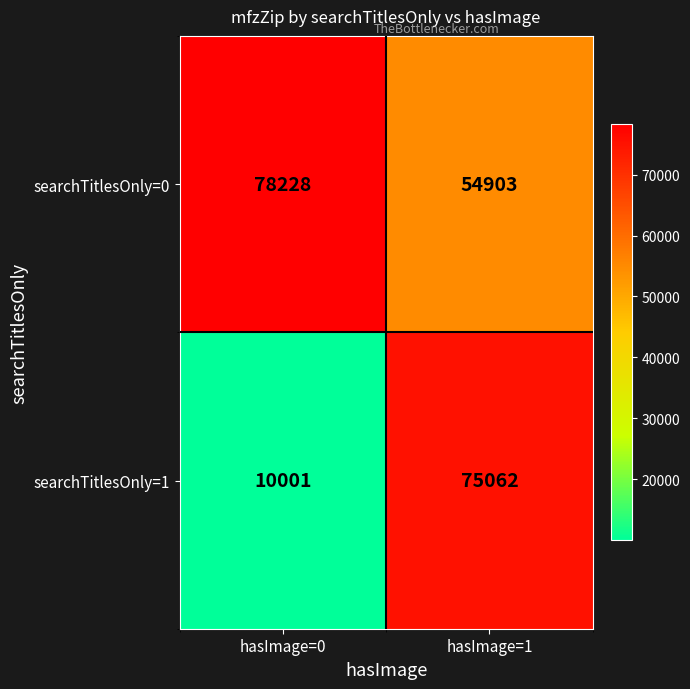

List the series in order of their overall mean, highest first.

searchTitlesOnly=0, searchTitlesOnly=1